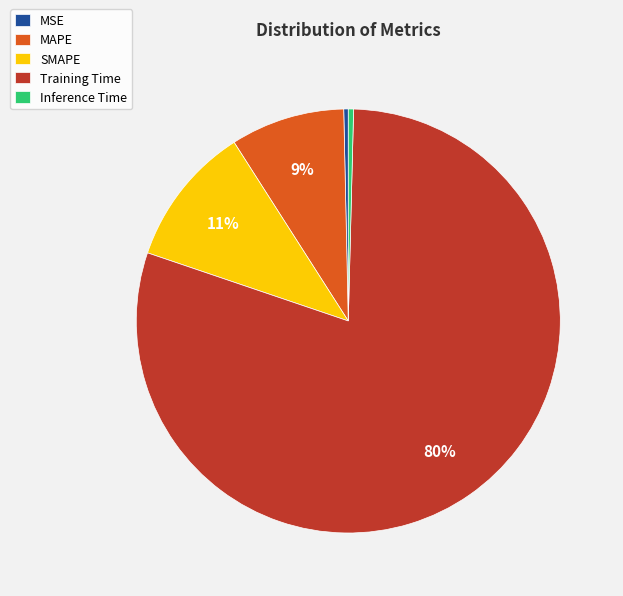

Which slice is the largest?

Training Time